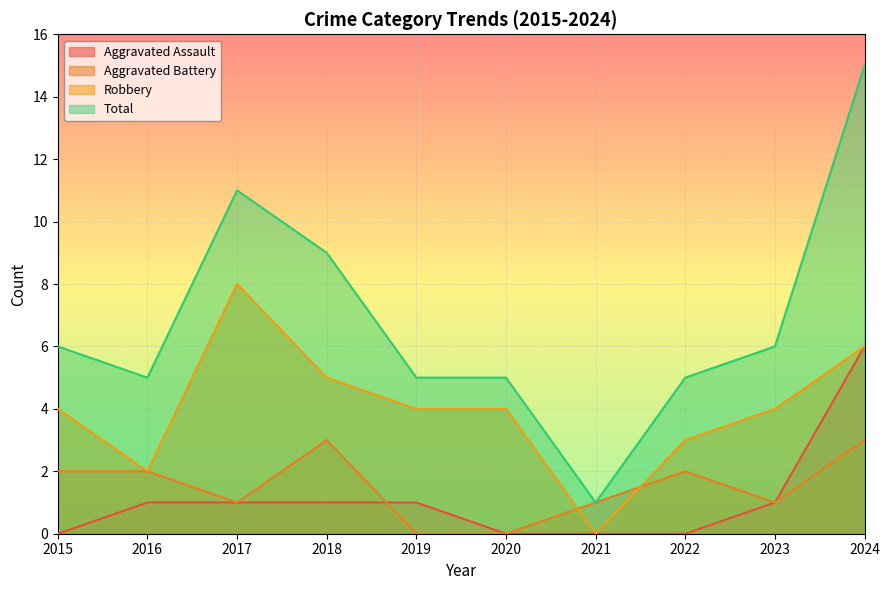

What value does the Aggravated Assault series have at 2024?

6